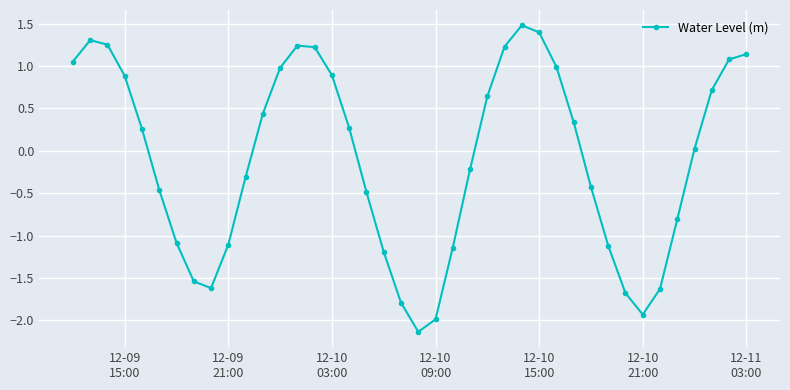

How many positive values are there?

21